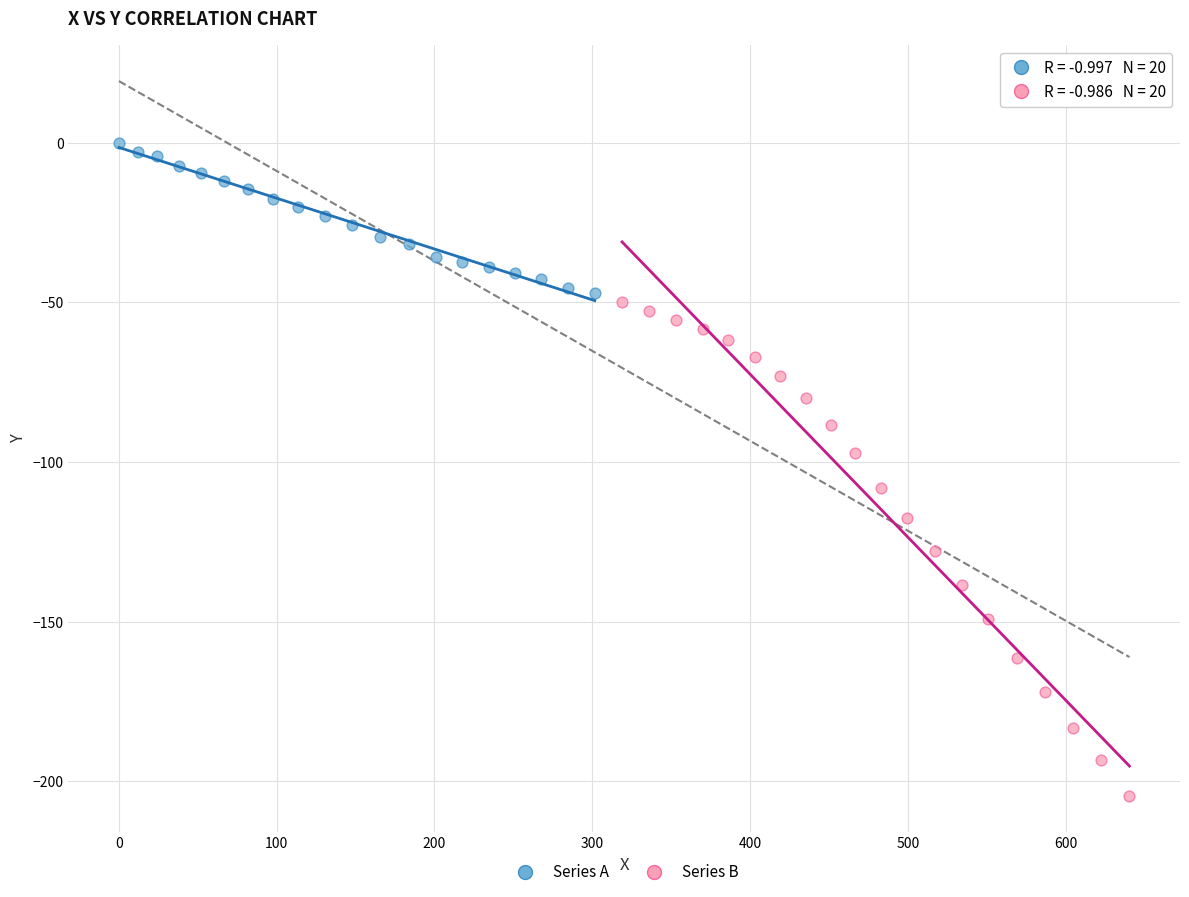

Which series reaches the minimum Y coordinate?

Series B